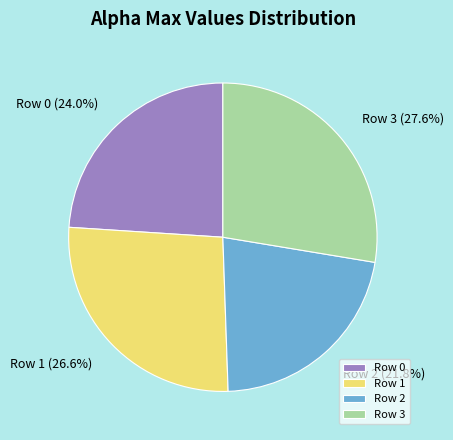

How much of the chart is everything except Row 1?

73.4%